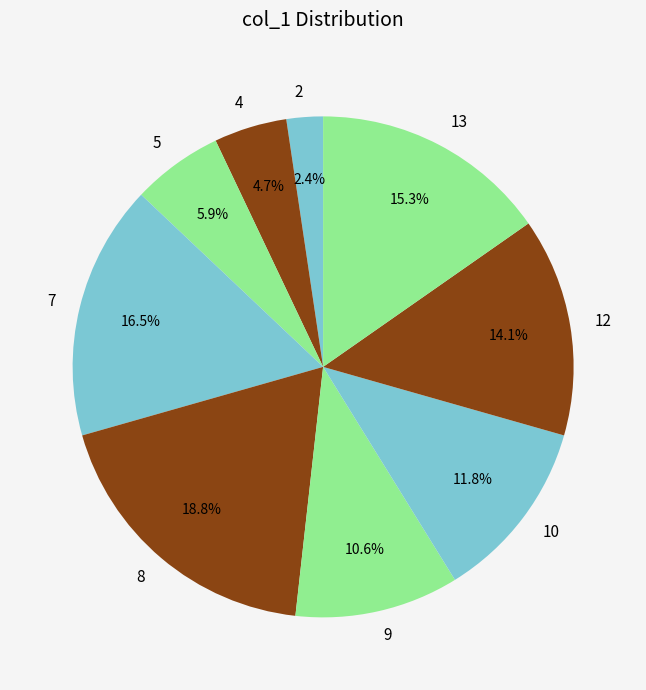

What percentage is NOT represented by 8?

81.2%